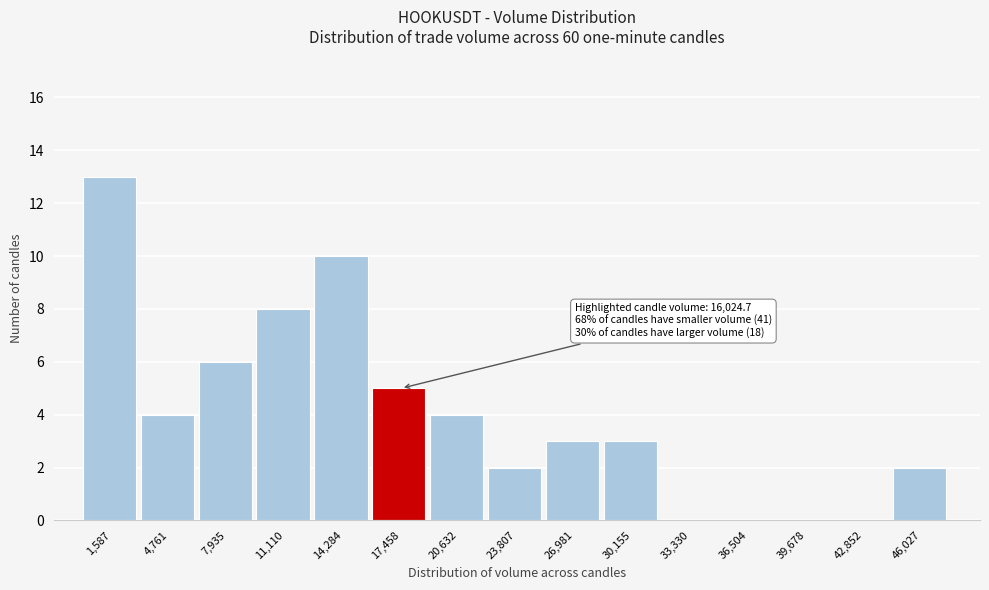

Over which range of the x-axis is the bar tallest?

0 to 3000